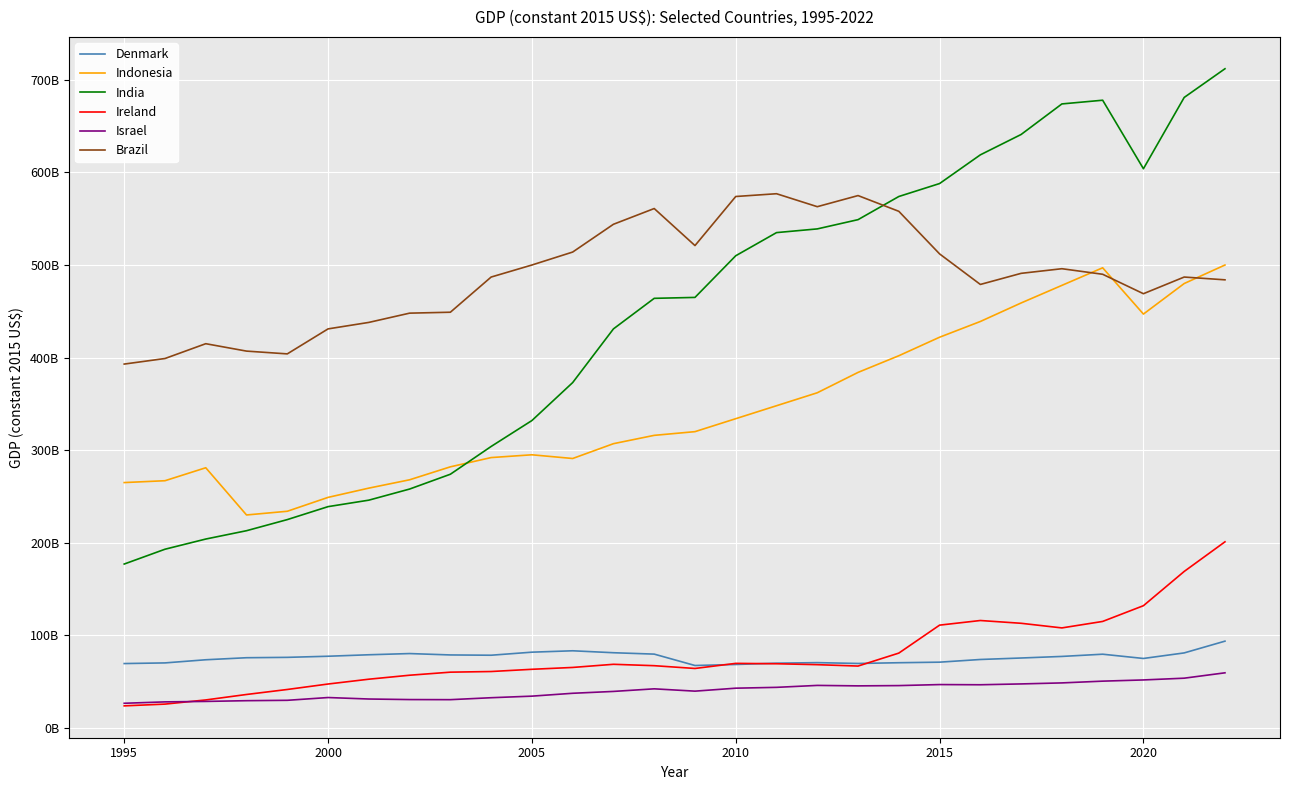

What is the minimum value for Ireland?

23800000000